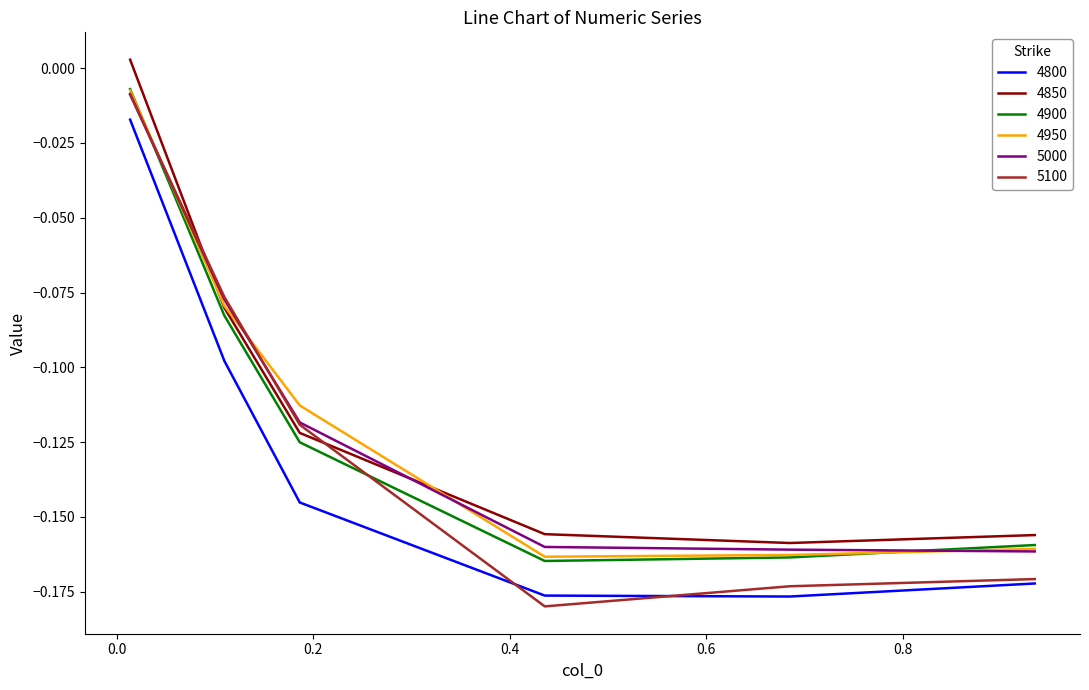

At how many categories does at least one series exceed 0?

1